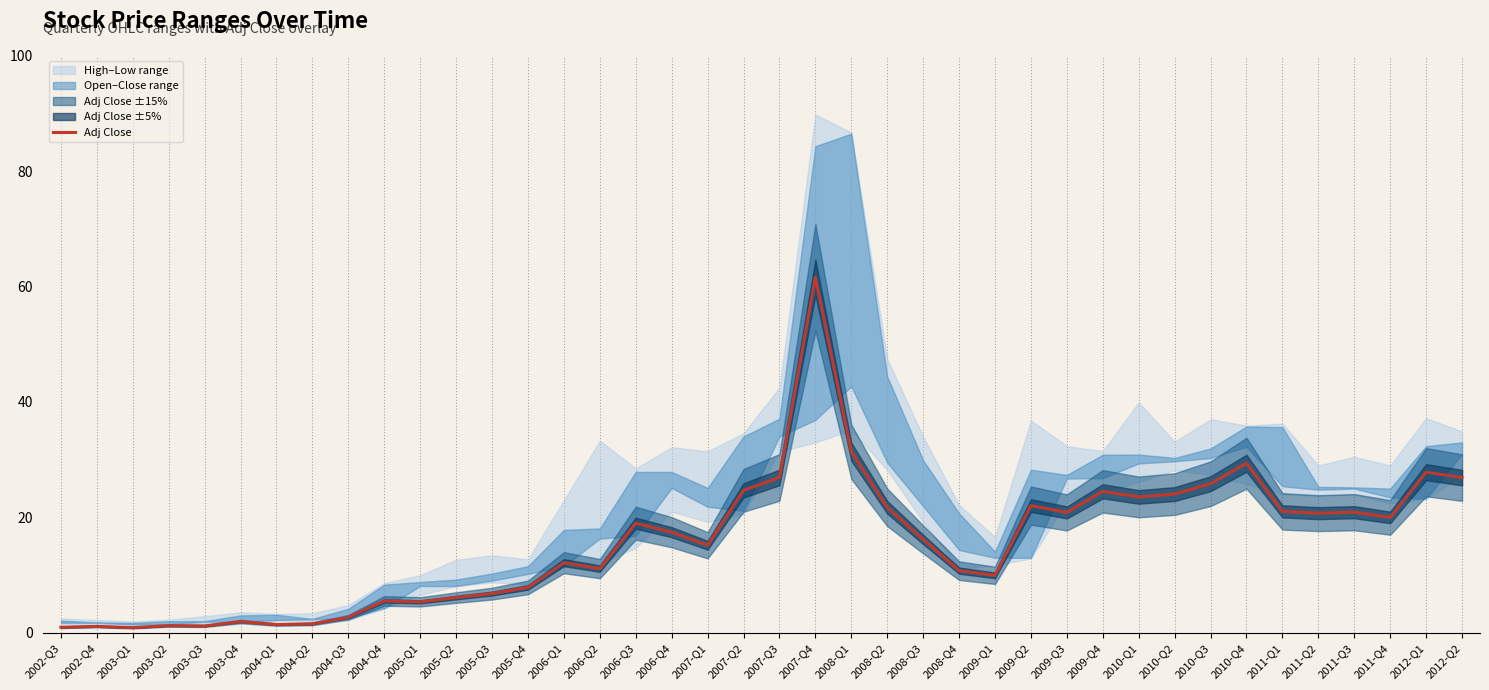

Does the chart display data point markers on the line(s)?

No